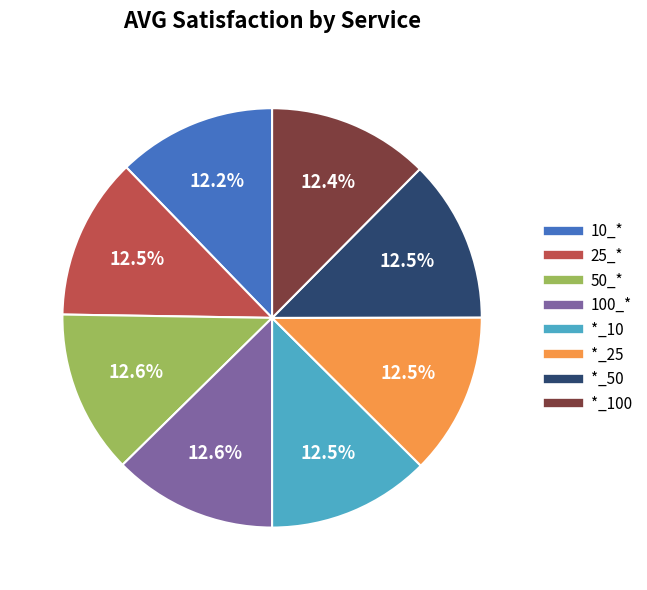

Is there any slice that represents more than half of the pie?

No